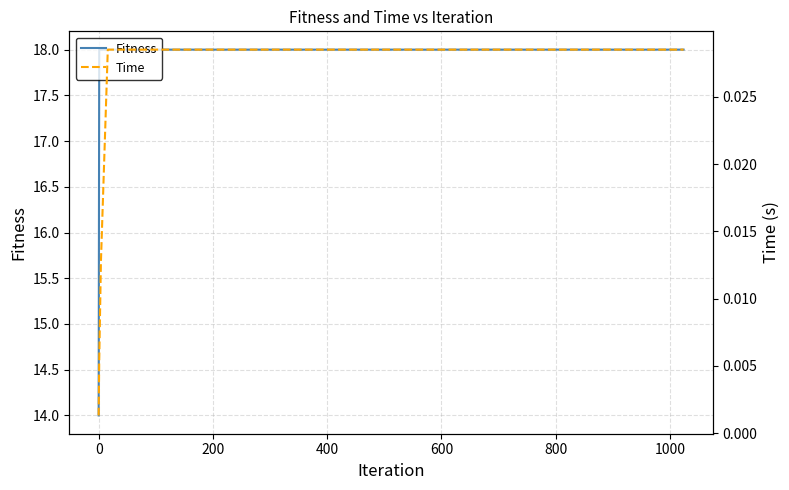

What is the difference between the second highest and minimum values in the Fitness series?

4